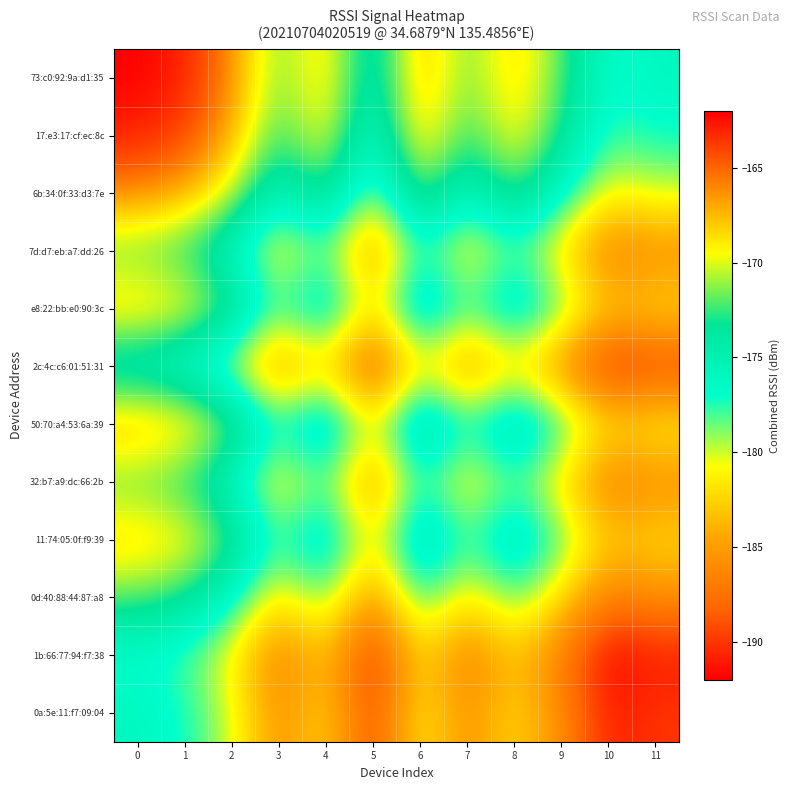

How many series are shown in this chart?

12